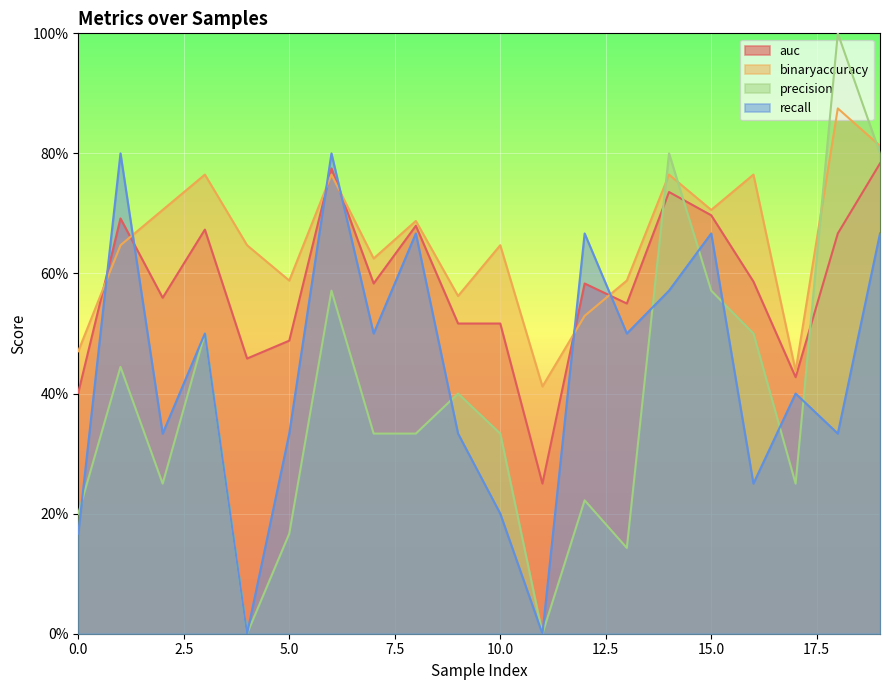

Reading left to right, transcribe all the data shown in this chart.

auc: 0.4	0.7	0.6	0.7	0.5	0.5	0.8	0.6	0.7	0.5	0.5	0.2	0.6	0.6	0.7	0.7	0.6	0.4	0.7	0.8
binaryaccuracy: 0.5	0.6	0.7	0.8	0.6	0.6	0.8	0.6	0.7	0.6	0.6	0.4	0.5	0.6	0.8	0.7	0.8	0.4	0.9	0.8
precision: 0.2	0.4	0.2	0.5	0.0	0.2	0.6	0.3	0.3	0.4	0.3	0.0	0.2	0.1	0.8	0.6	0.5	0.2	1.0	0.8
recall: 0.2	0.8	0.3	0.5	0.0	0.3	0.8	0.5	0.7	0.3	0.2	0.0	0.7	0.5	0.6	0.7	0.2	0.4	0.3	0.7